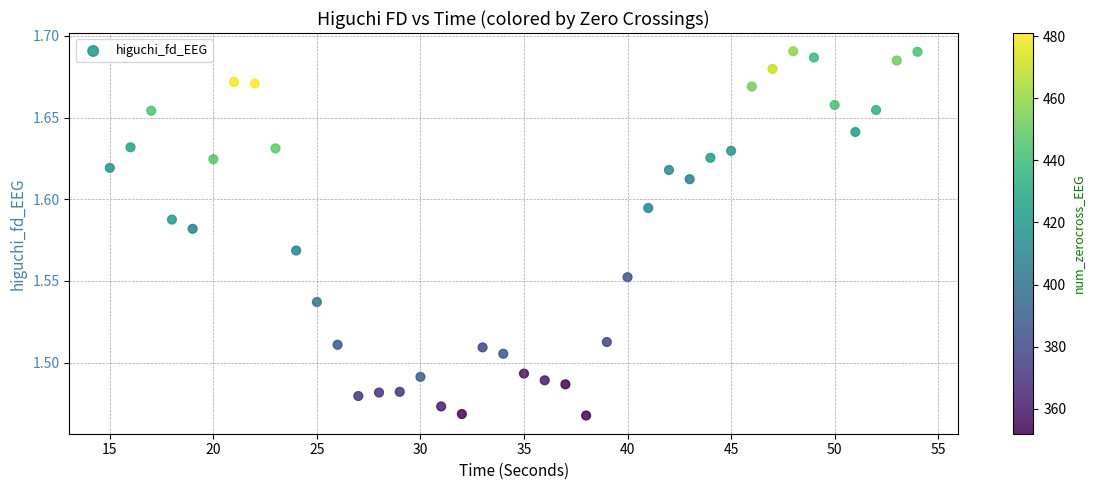

What is the range of X values (max minus min)?

39.0